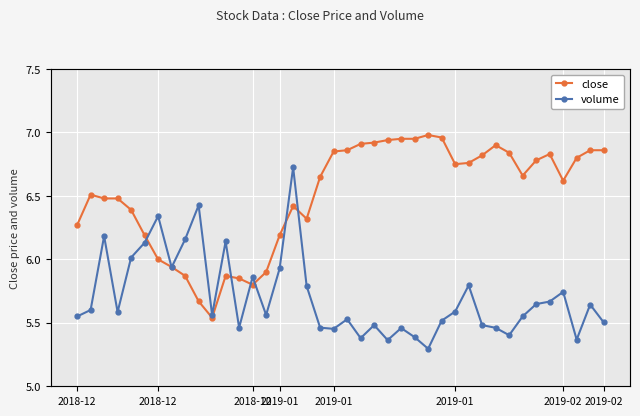

Where does the volume series first go above 936?

2018-12